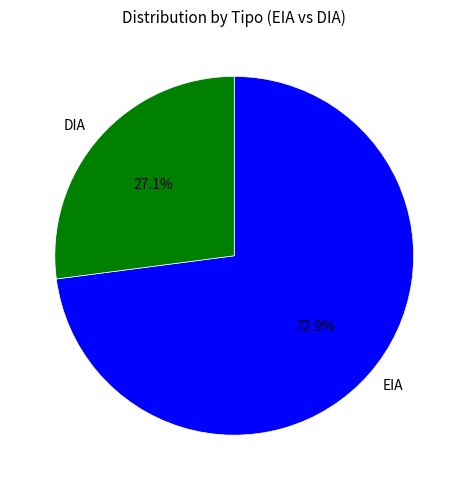

True or false: EIA accounts for 59% of the total.

False